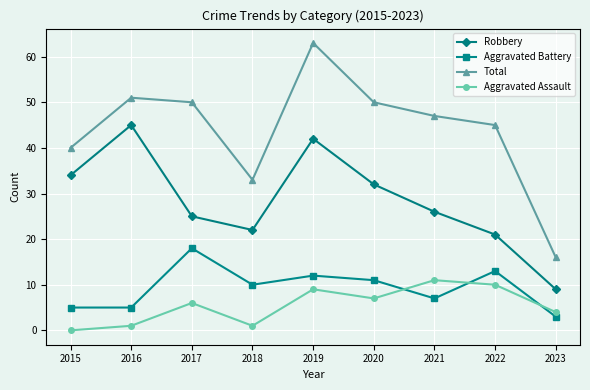

What is the value of the Aggravated Battery point at the 2nd from the left?

5